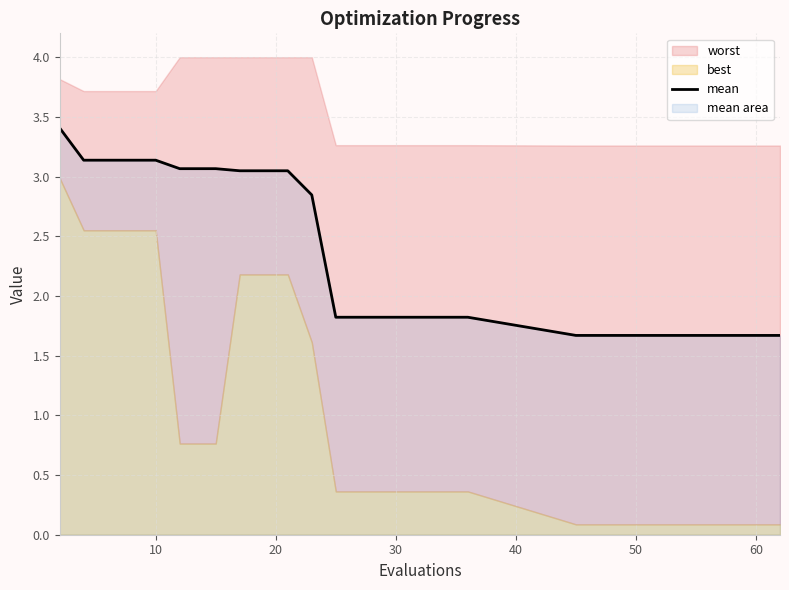

Does the chart have visible grid lines?

Yes